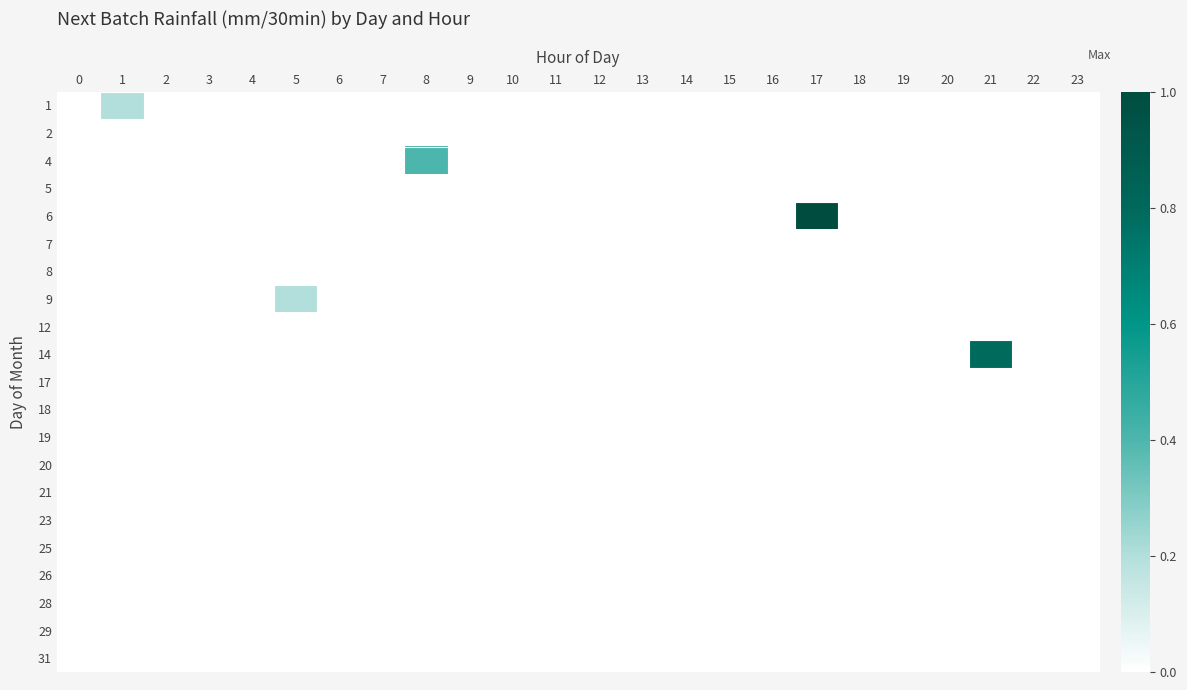

Count the number of categories in the chart.

24